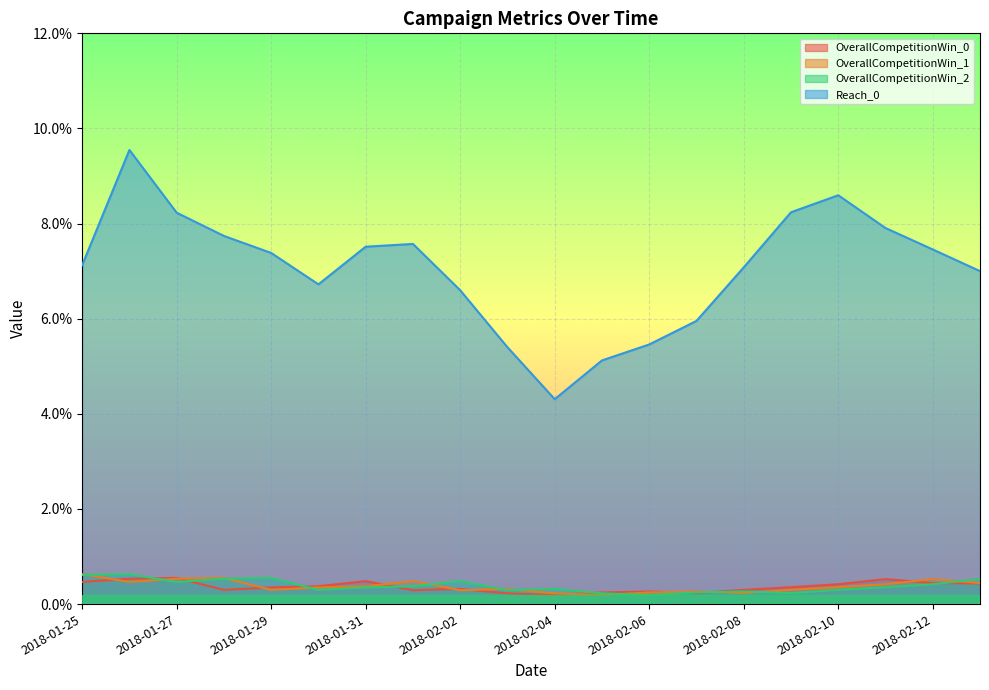

What is the label of the 6th point from the left?

2018-01-30